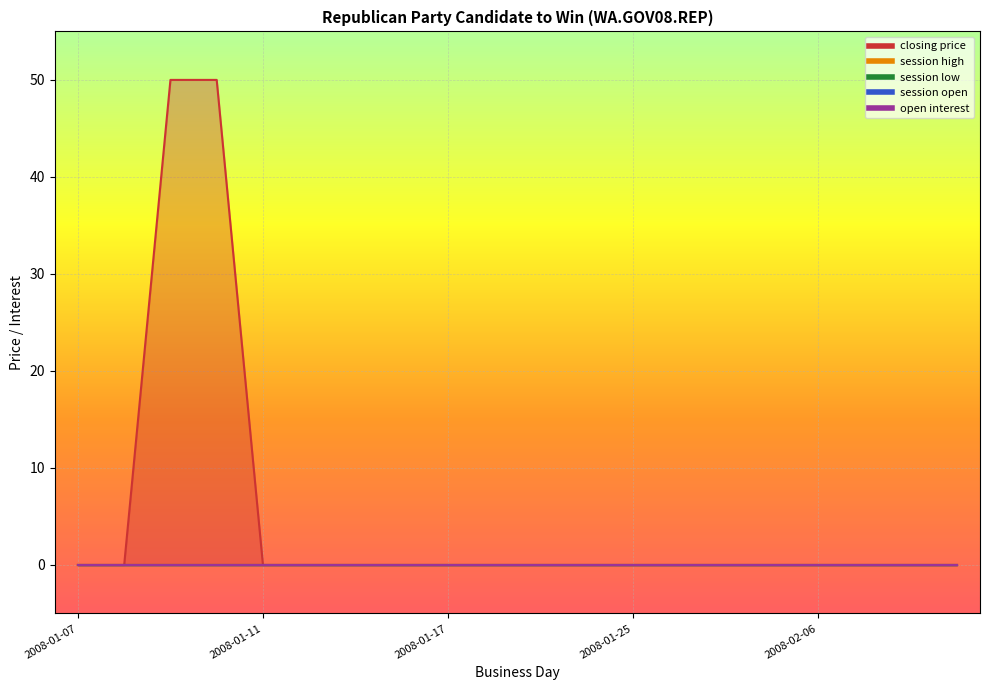

At 2008-01-11, list the series in order from largest to smallest.

closing price, session high, session low, session open, open interest